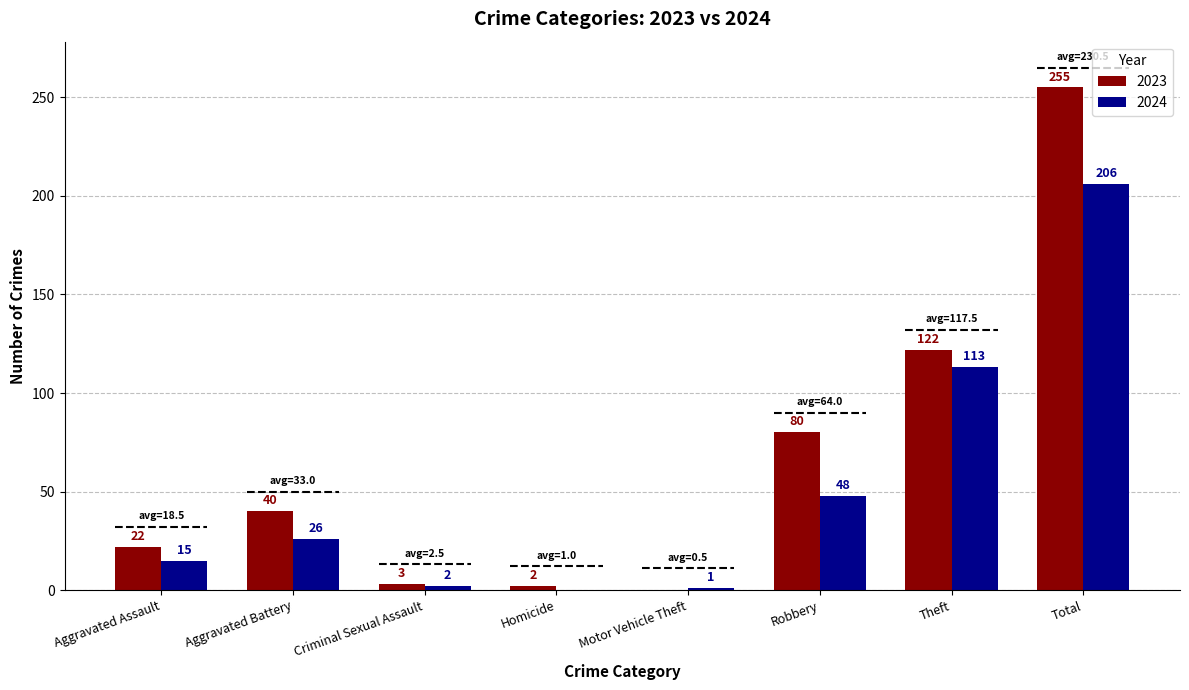

Is it true that 2023 equals 22 at Aggravated Assault?

True